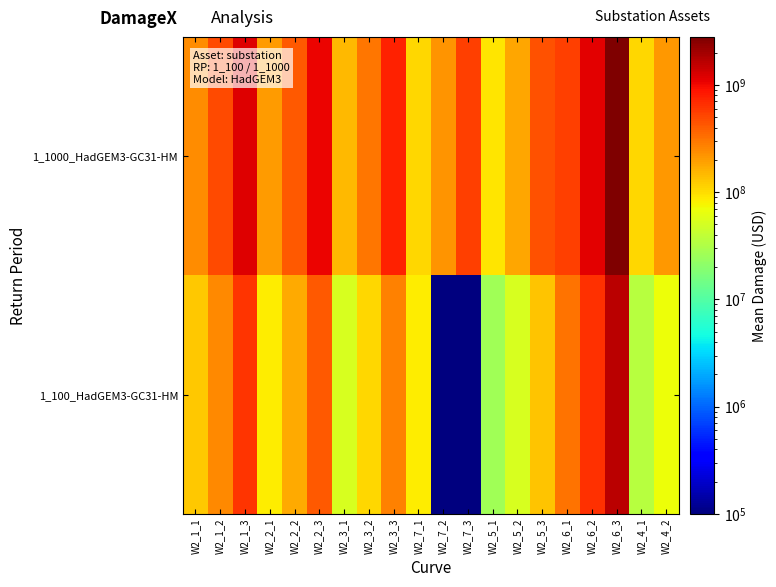

Reading right to left, transcribe all the data shown in this chart.

1_1000_HadGEM3-GC31-HM: W2_4_2=215597239.0	W2_4_1=107798619.5	W2_6_3=2793923242.6	W2_6_2=1117569297.0	W2_6_1=558784648.5	W2_5_3=453518011.0	W2_5_2=181407204.4	W2_5_1=90703602.2	W2_7_3=547154092.5	W2_7_2=218861637.0	W2_7_1=109430818.5	W2_3_3=752220241.7	W2_3_2=300888096.7	W2_3_1=150444048.3	W2_2_3=1030383160.5	W2_2_2=412153264.2	W2_2_1=206076632.1	W2_1_3=1204106922.0	W2_1_2=481642768.8	W2_1_1=240821384.4
1_100_HadGEM3-GC31-HM: W2_4_2=69345161.3	W2_4_1=34672580.6	W2_6_3=1598556912.0	W2_6_2=639422764.8	W2_6_1=319711382.4	W2_5_3=130537362.4	W2_5_2=52214945.0	W2_5_1=26107472.5	W2_7_3=100000.0	W2_7_2=100000.0	W2_7_1=83672786.1	W2_3_3=264473773.7	W2_3_2=105789509.5	W2_3_1=52894754.7	W2_2_3=426017186.7	W2_2_2=170406874.7	W2_2_1=85203437.3	W2_1_3=623325492.3	W2_1_2=249330196.9	W2_1_1=124665098.5